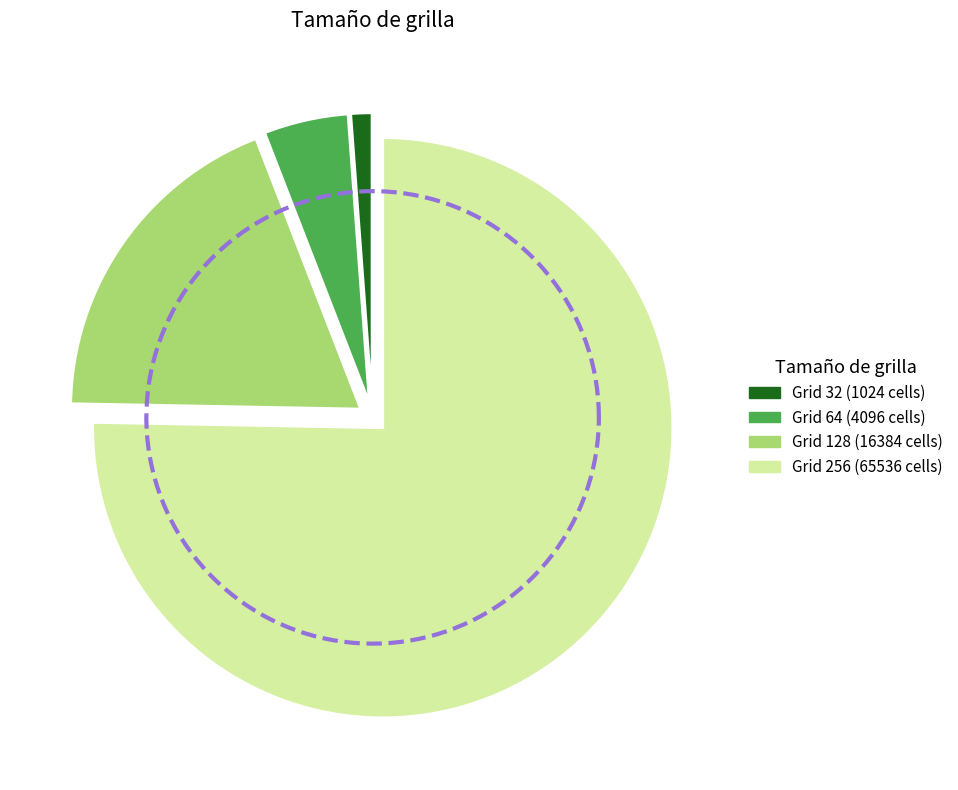

Does 64 represent more than half of the total?

No